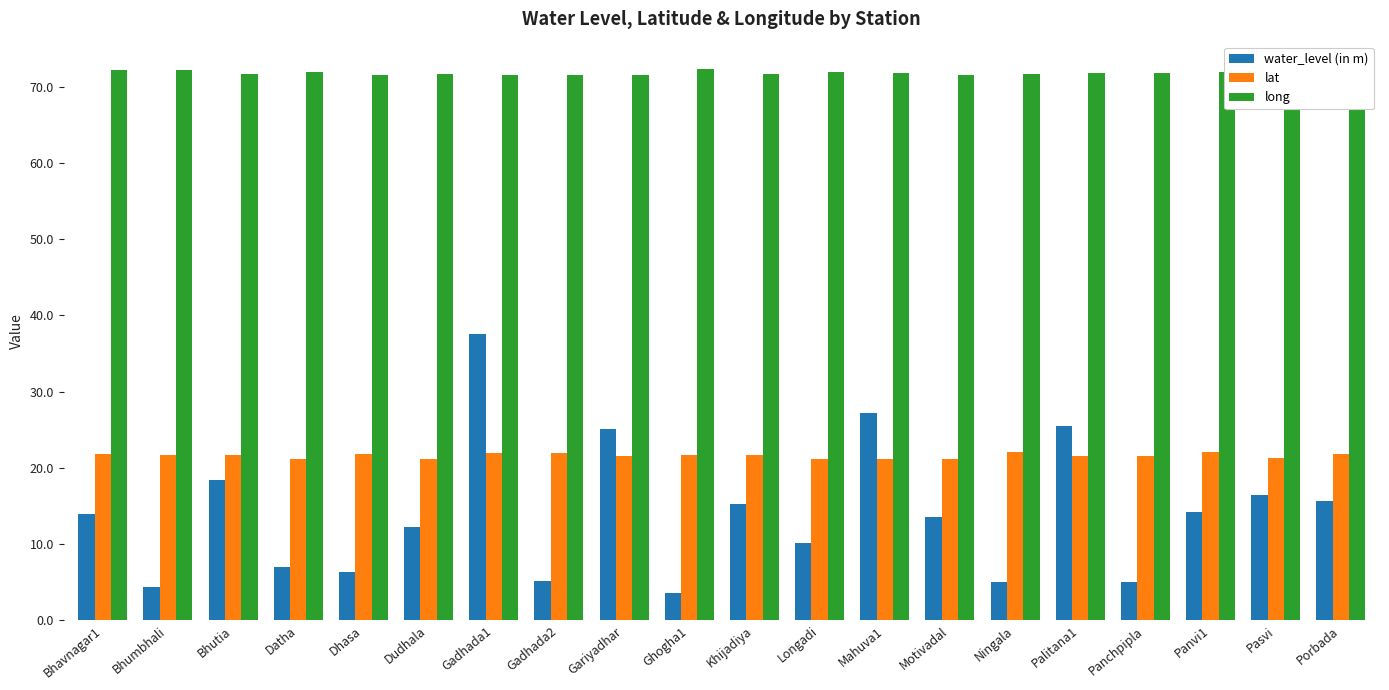

What is the minimum value for lat?

21.1